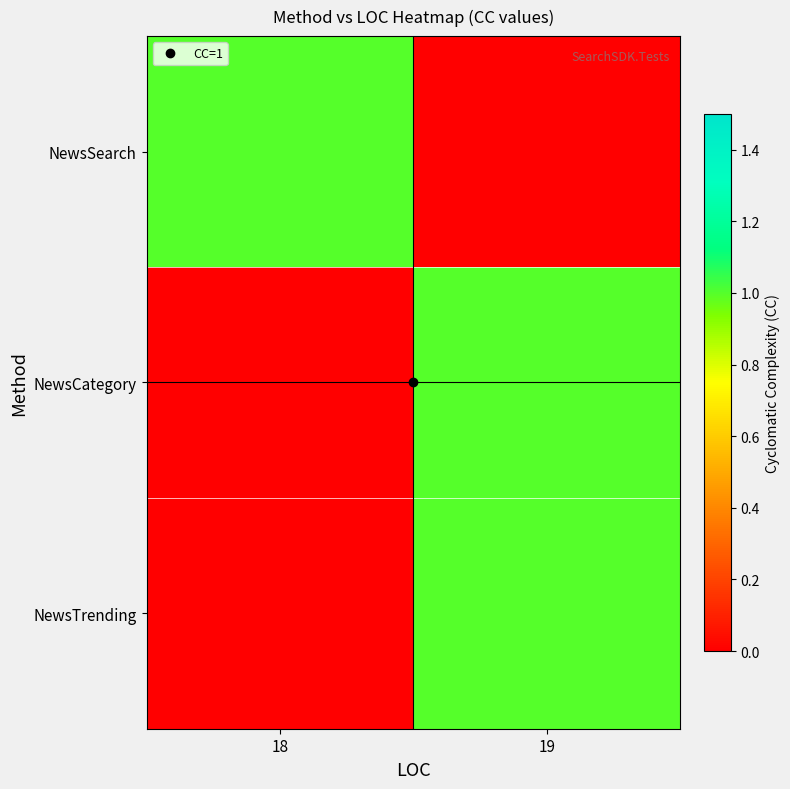

What is the maximum value shown in the chart?

1